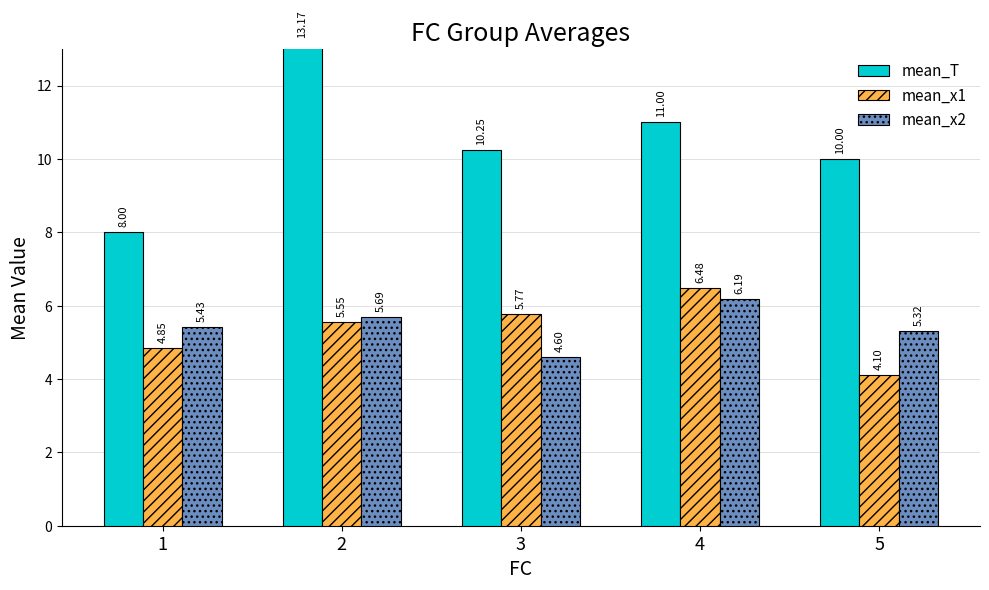

The mean_x1 series shows 1.3 at 3. True or false?

False